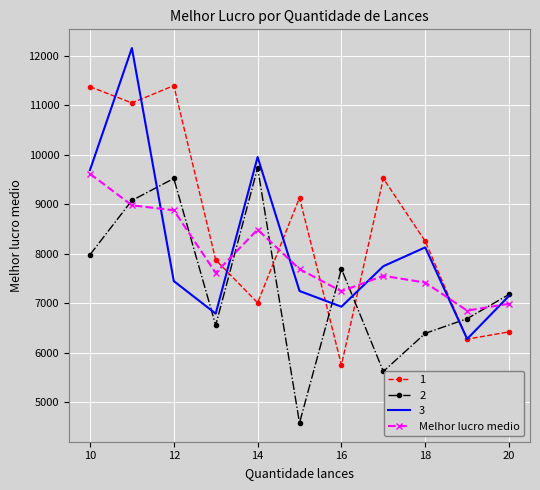

How many categories are shown in the chart?

11